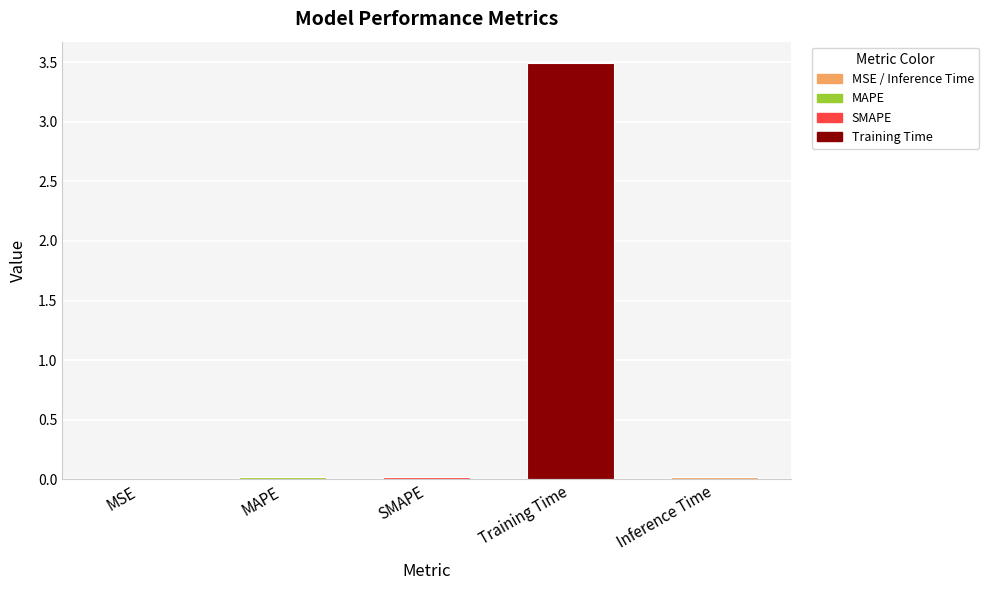

What is the sum of all values?

3.5